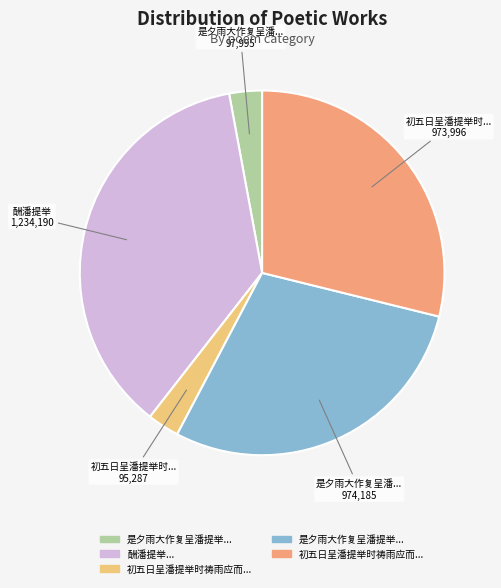

Is there a majority slice in this chart?

No